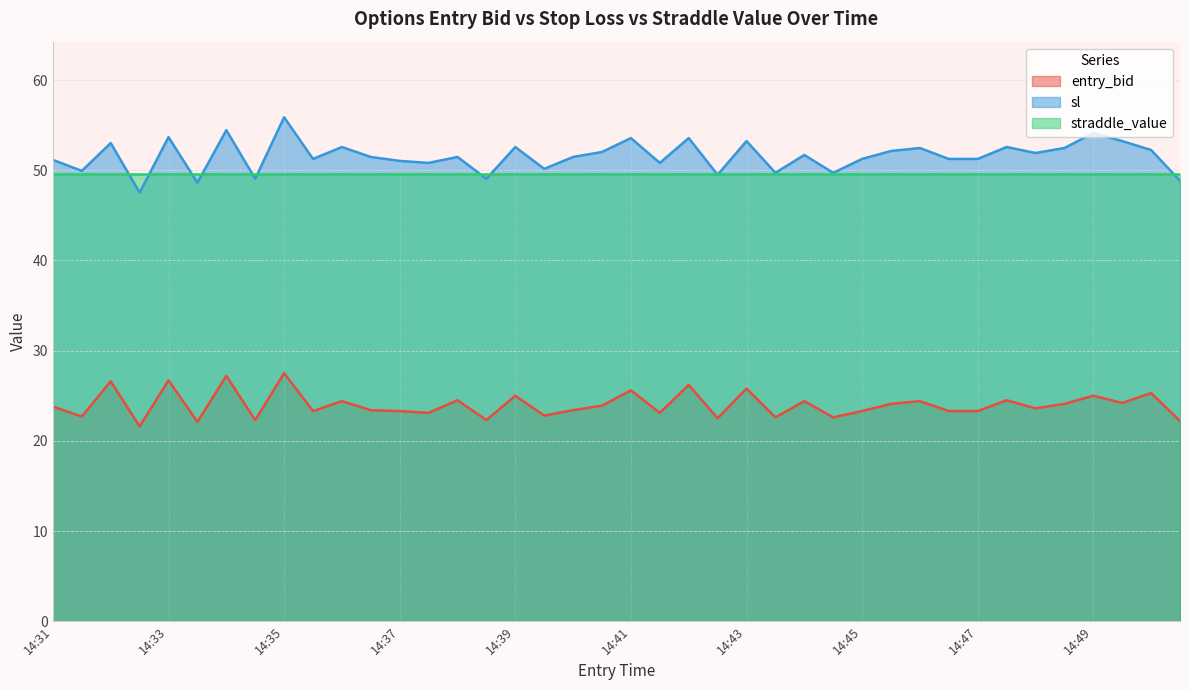

True or false: sl and entry_bid intersect in this chart.

False